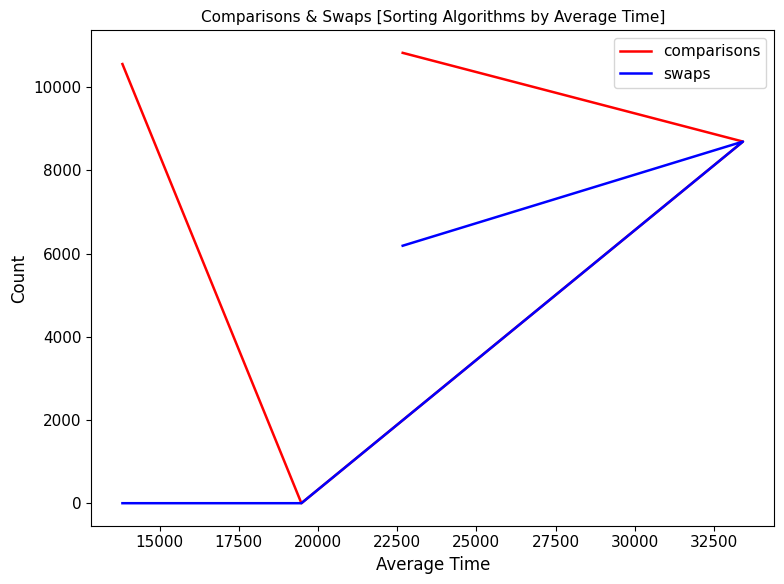

Is this an area chart (filled region under the line)?

No